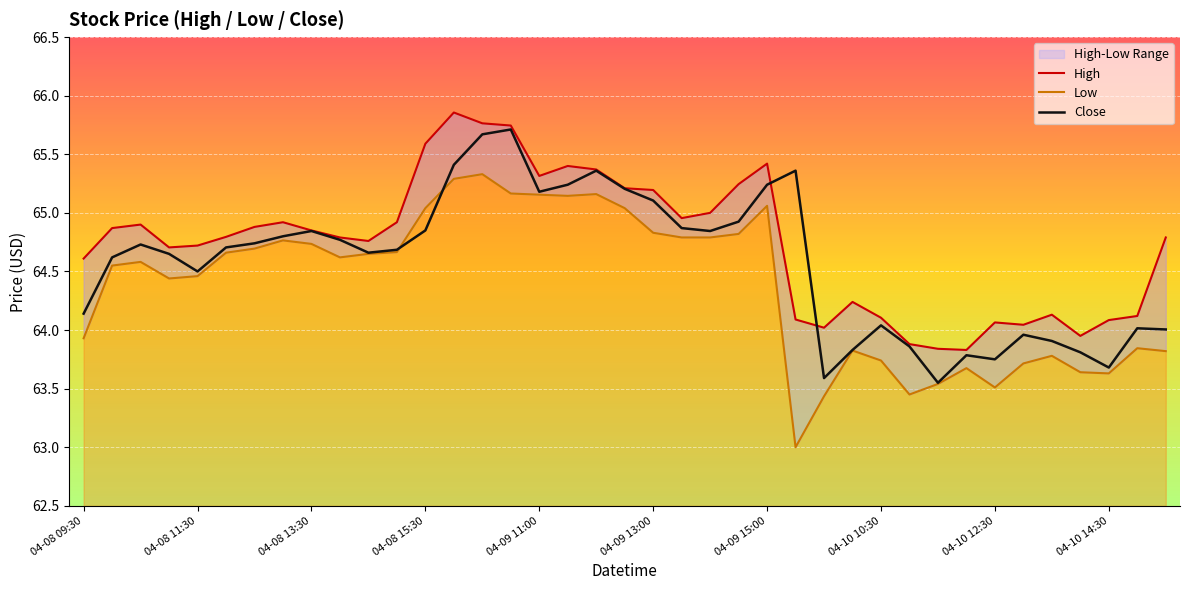

What is the difference between the second highest and minimum values in the Low series?

2.3